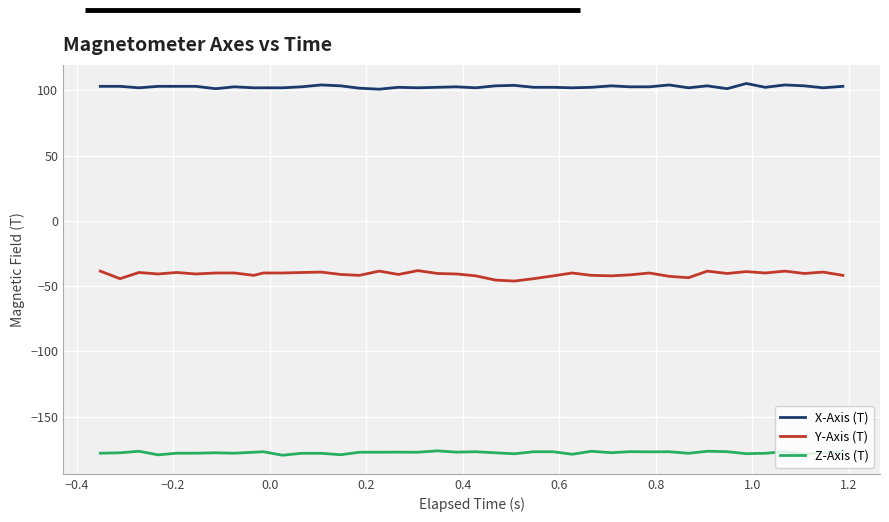

True or false: Y-Axis (T) and Z-Axis (T) cross at least once.

False